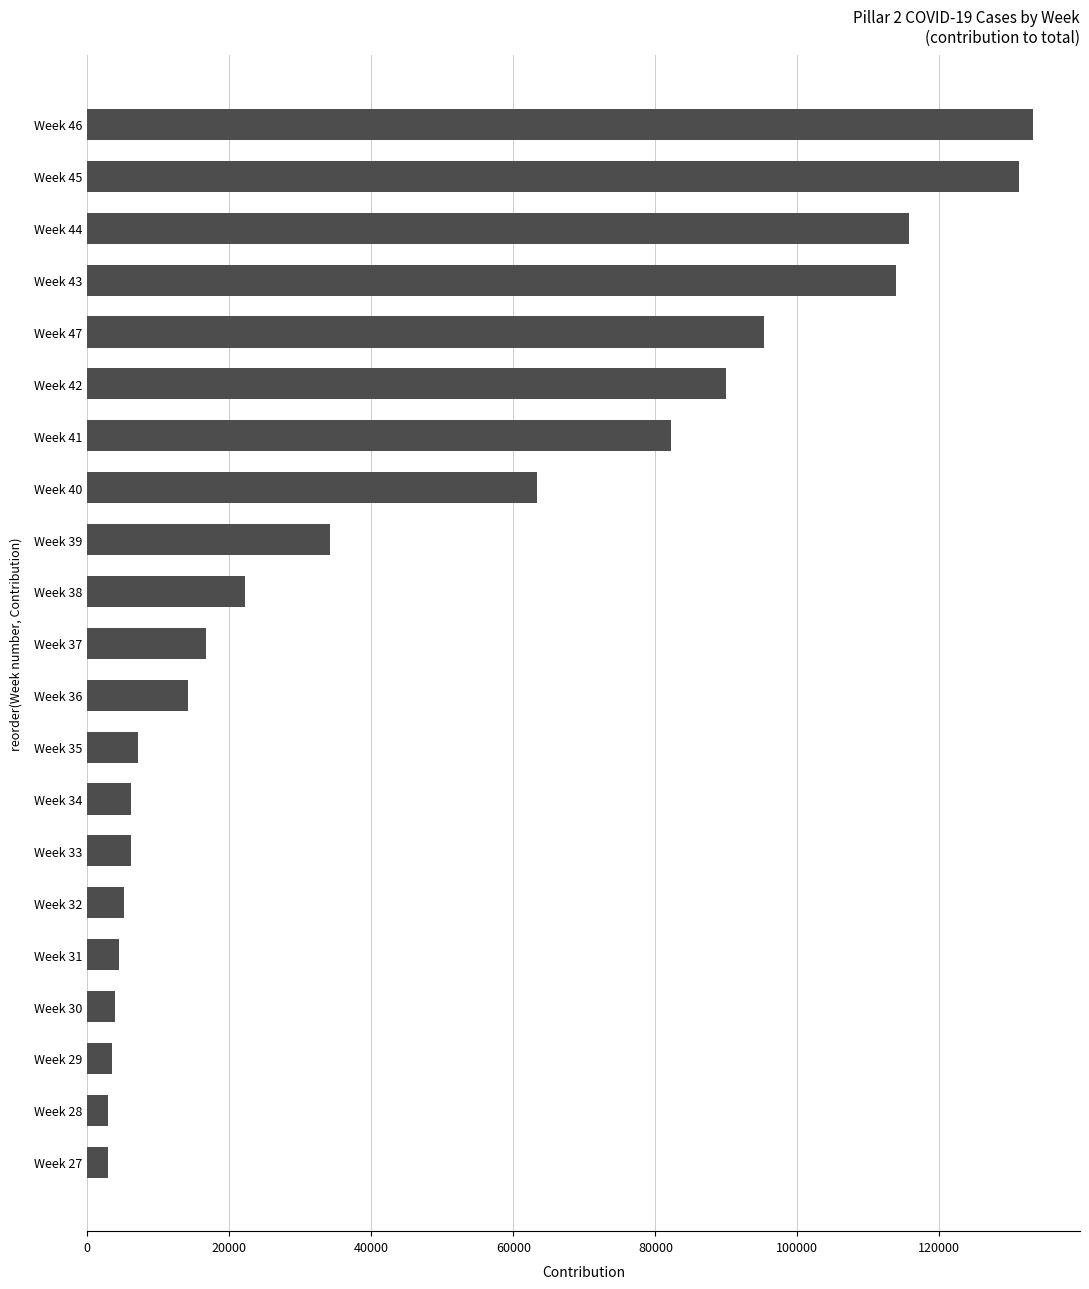

What is the maximum value shown in the chart?

133146